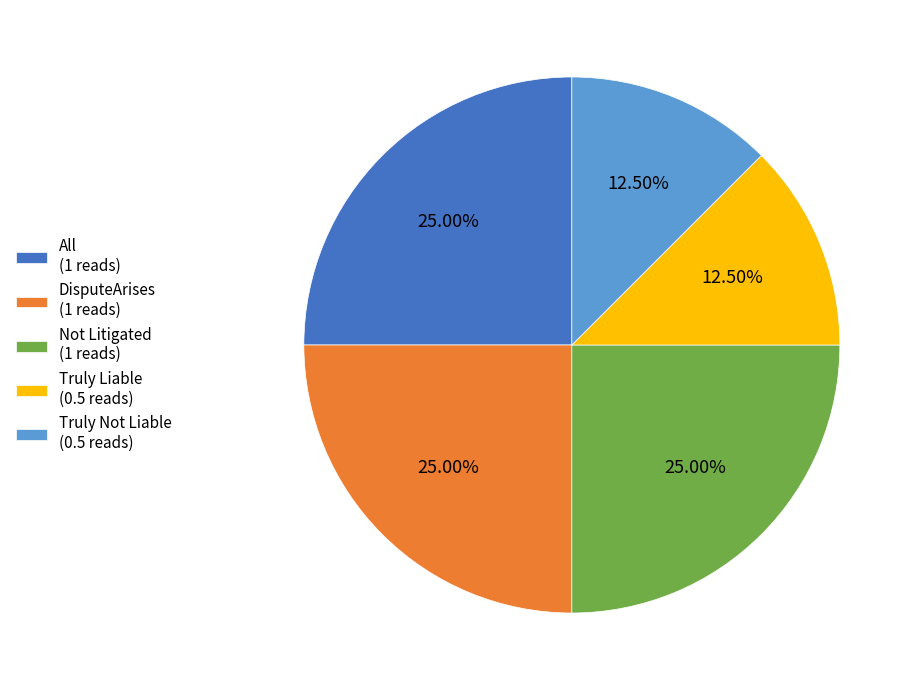

Which has a higher value, Truly Liable (0.5 reads) or Not Litigated (1 reads)?

Not Litigated (1 reads)